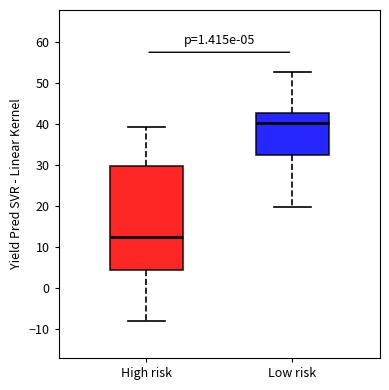

Comparing the boxes themselves (not the whiskers), which one is the tallest?

High risk